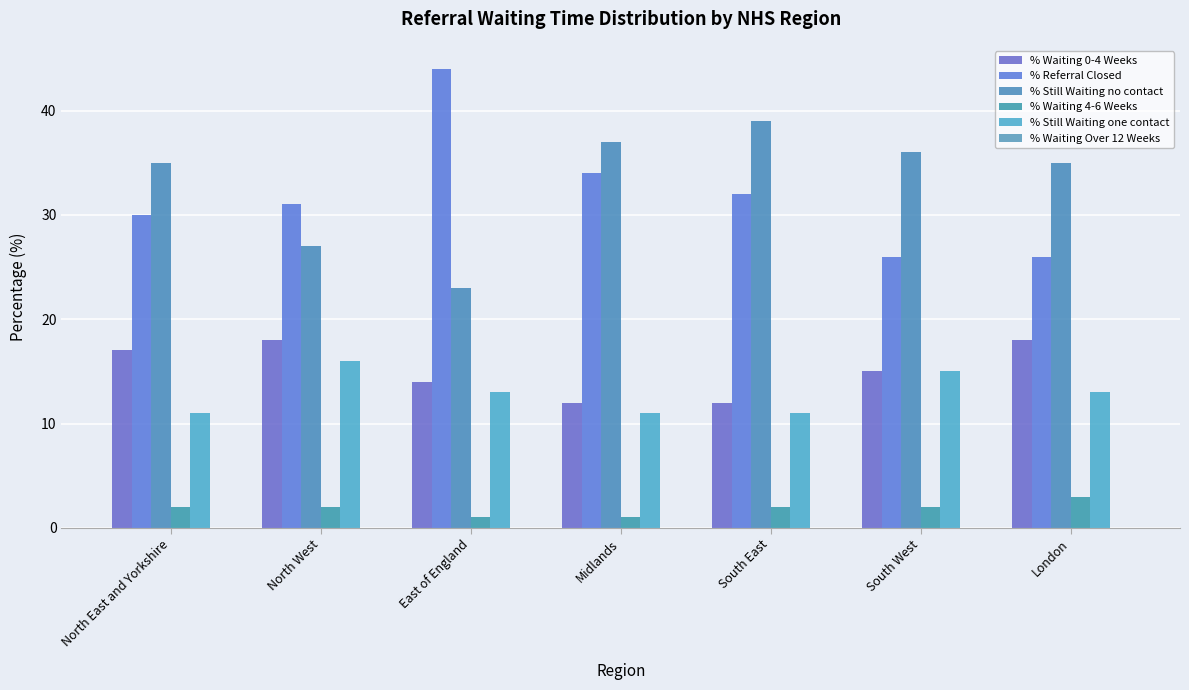

Are the bars horizontal?

No